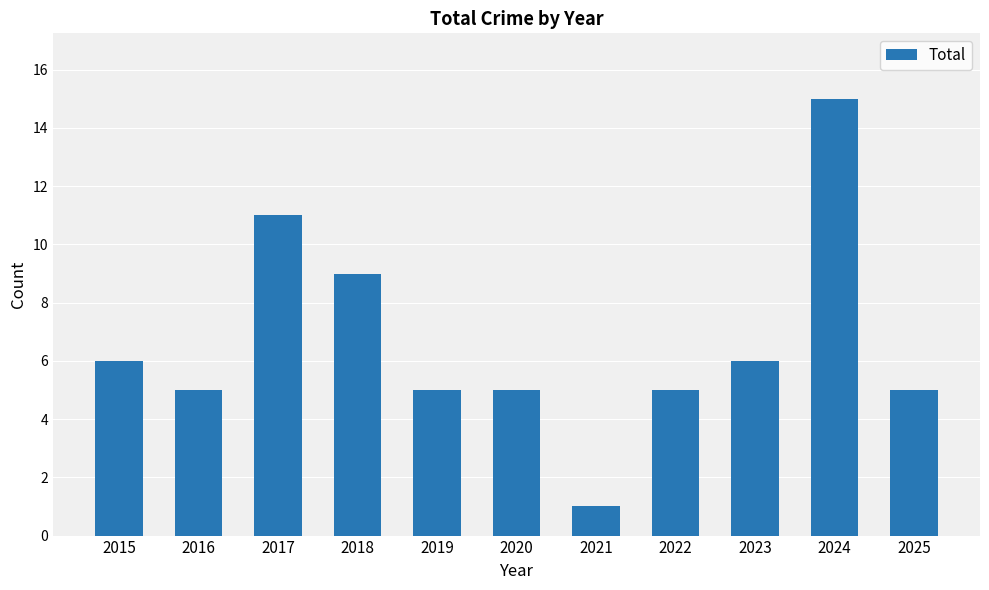

What is the sum of the values at 2025 and 2015?

11